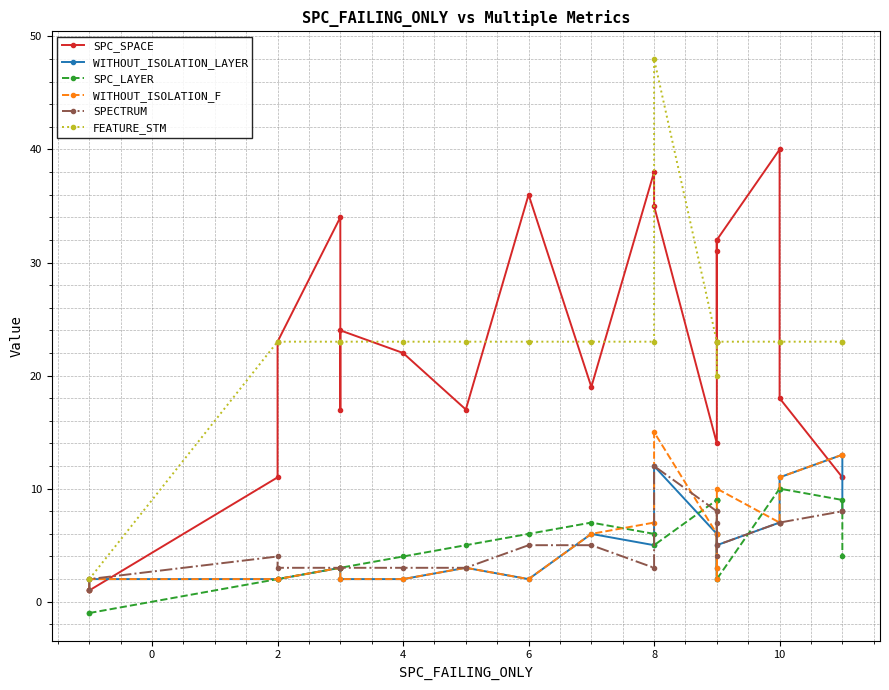

What is the minimum value for SPC_LAYER?

-1